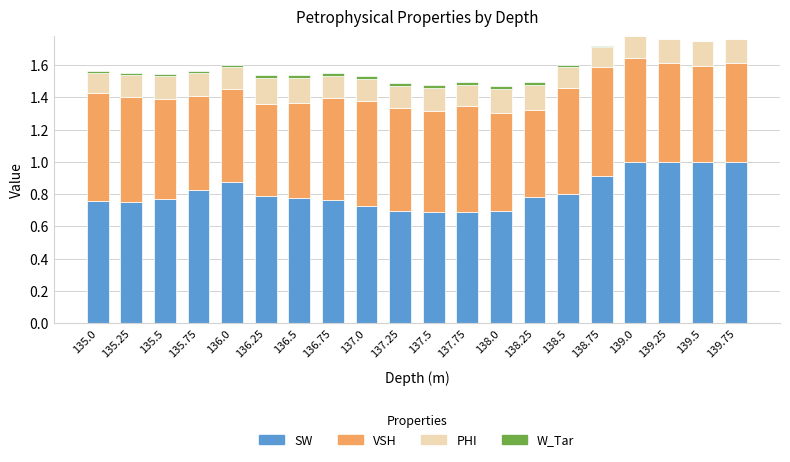

Is it true that SW equals 1.0 at 139.5?

True